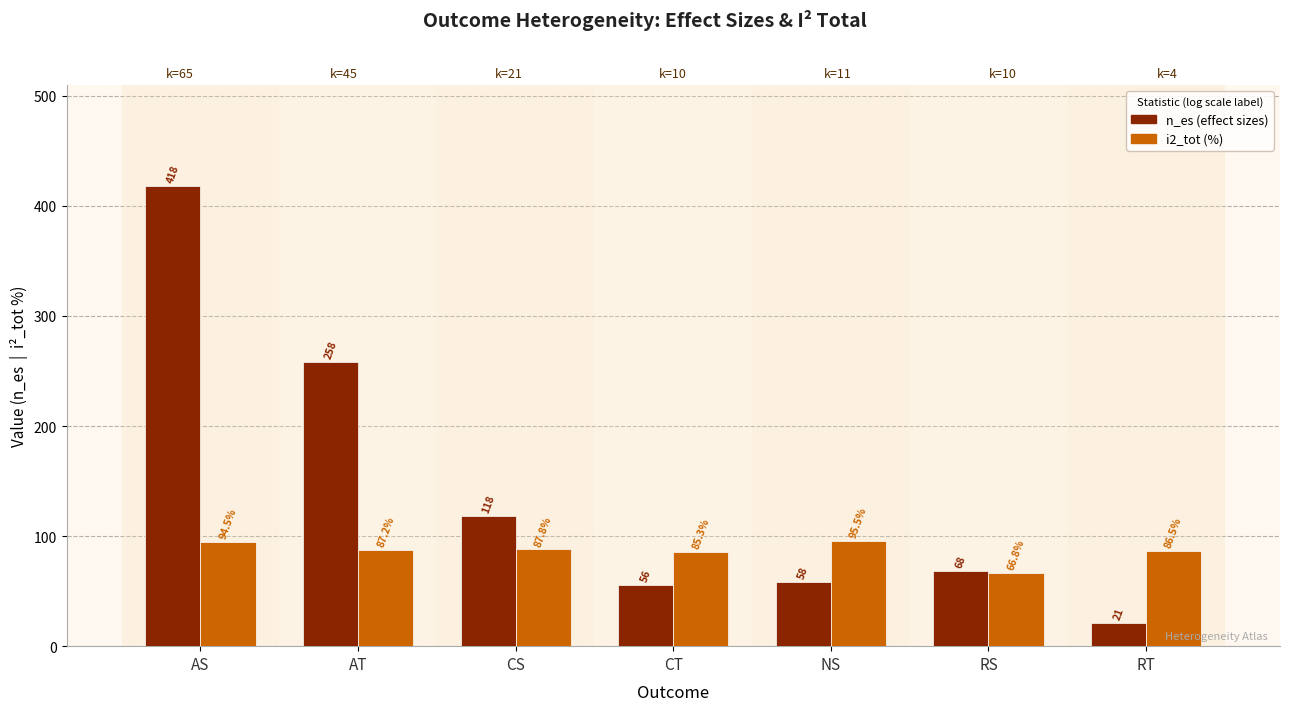

At how many categories does at least one series exceed 26?

7